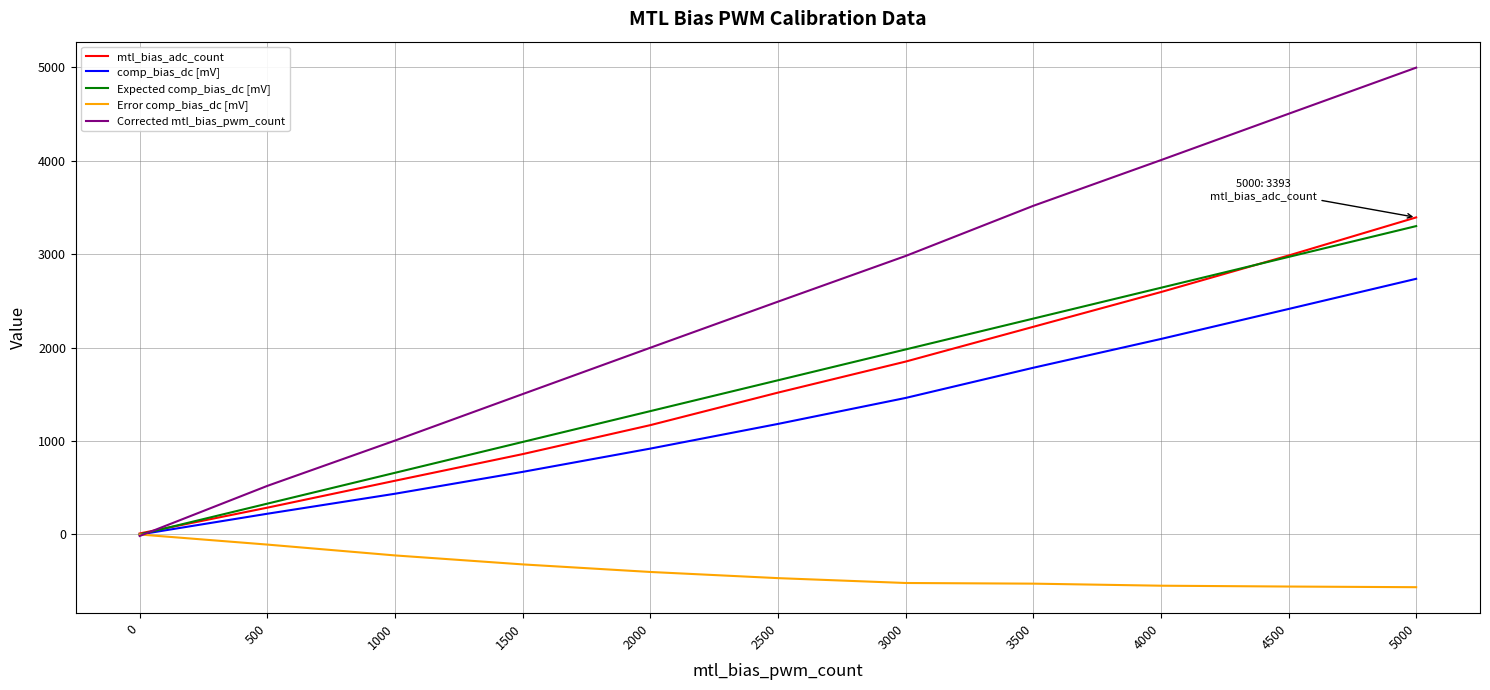

What is the sum of the mtl_bias_adc_count values at 5000 and 500?

3680.0